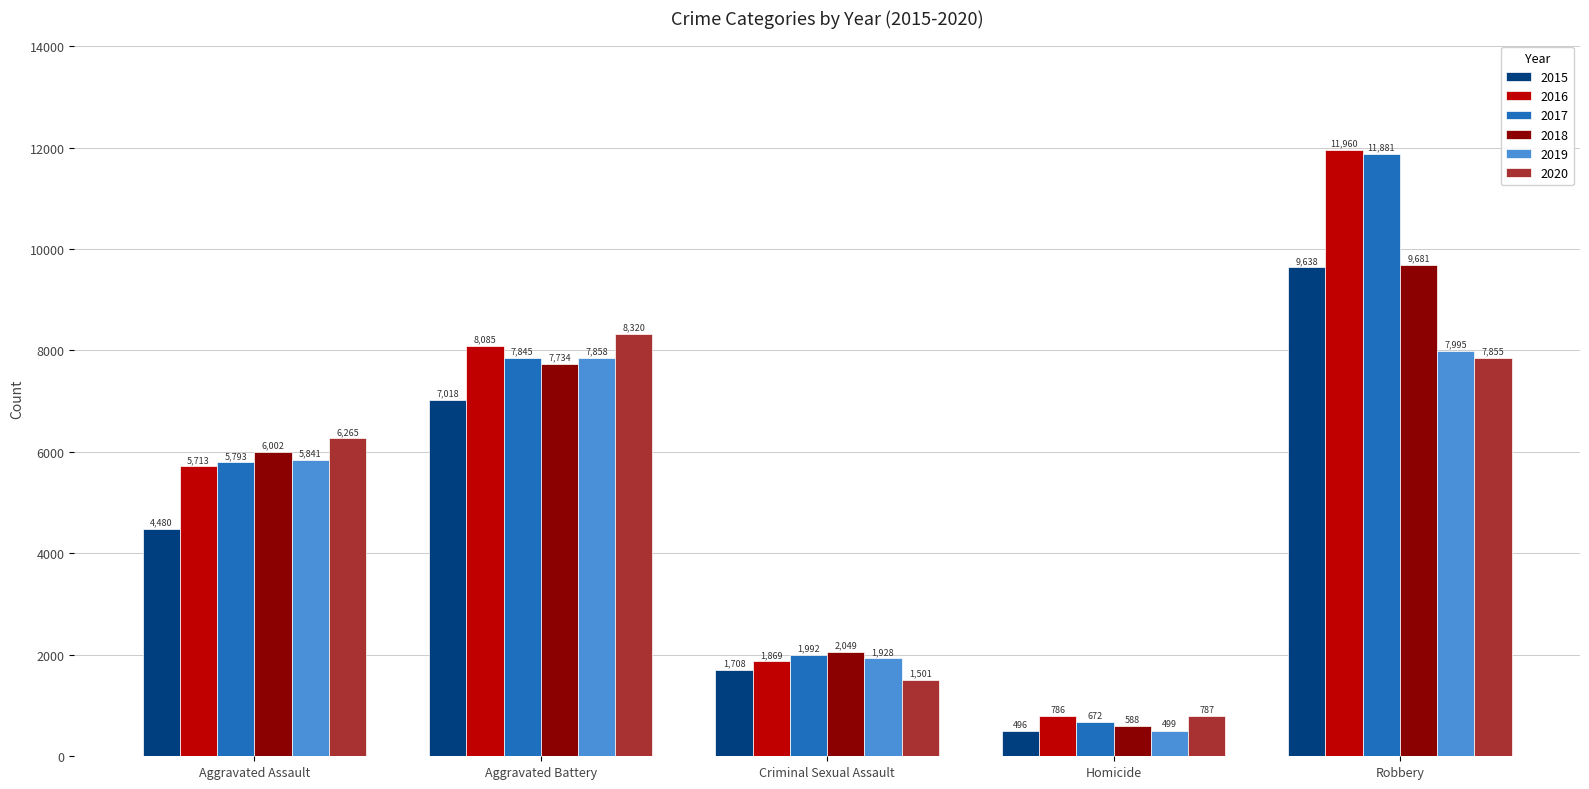

What is the difference between the highest and lowest values at Robbery?

4105